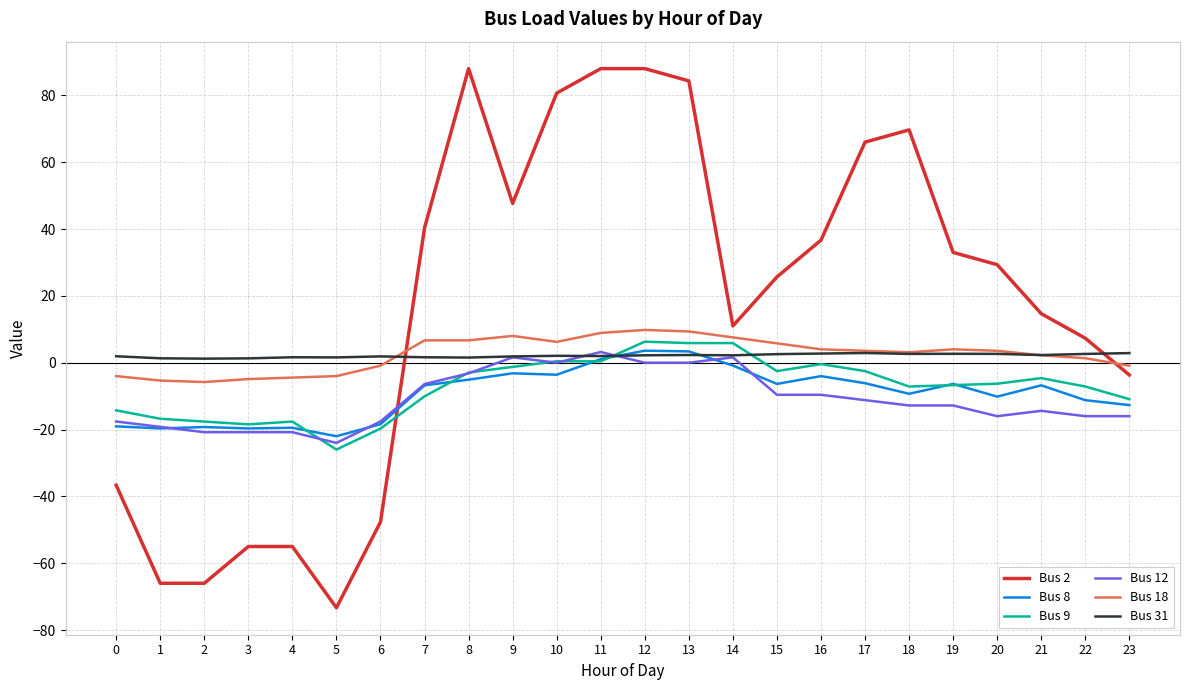

True or false: Bus 31 has more than 2 interior local peaks.

True